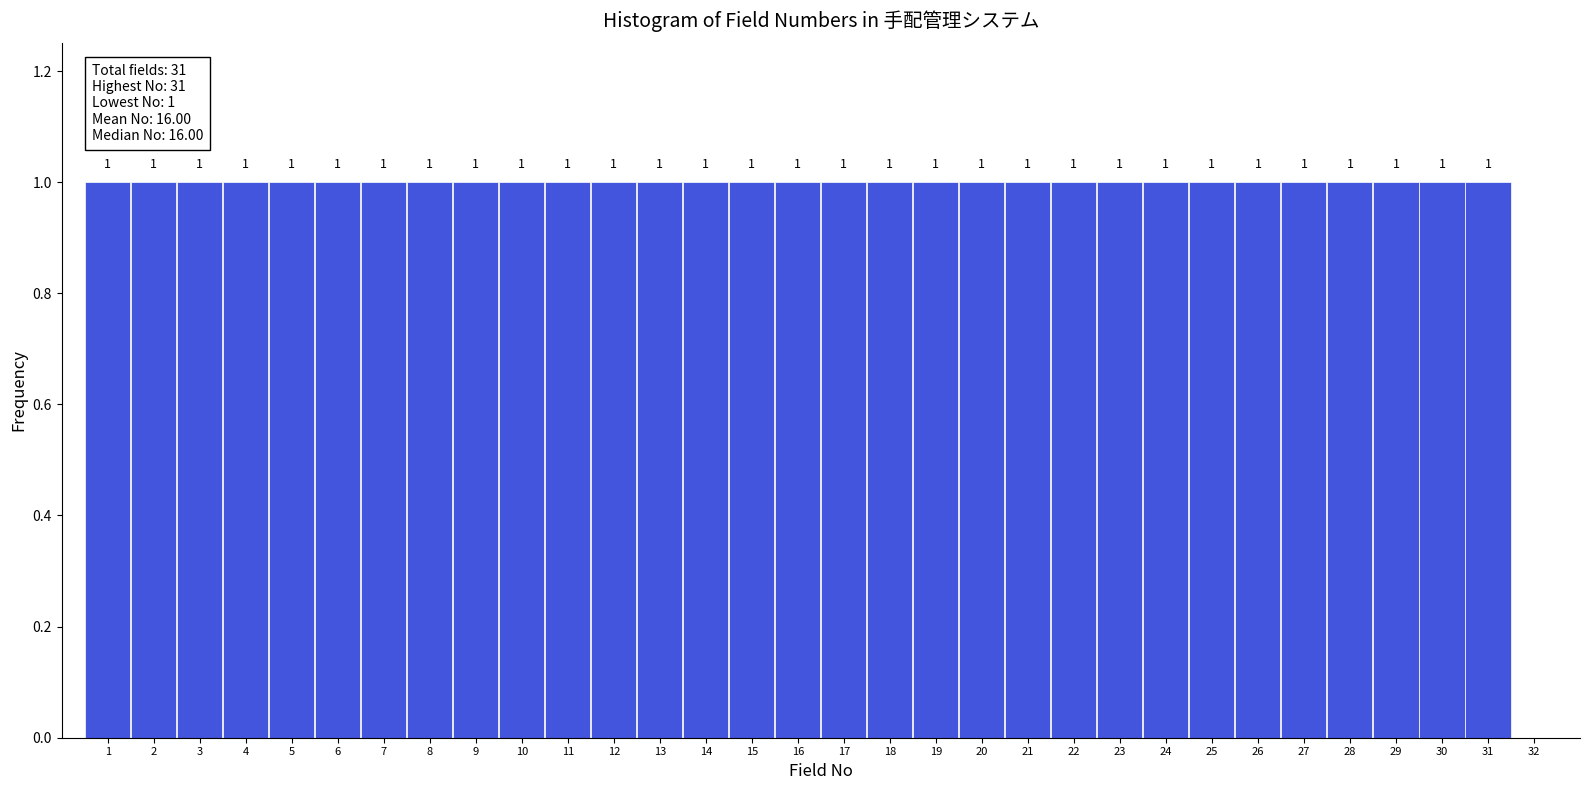

Reading left to right, transcribe all the data shown in this chart.

1=1	2=1	3=1	4=1	5=1	6=1	7=1	8=1	9=1	10=1	11=1	12=1	13=1	14=1	15=1	16=1	17=1	18=1	19=1	20=1	21=1	22=1	23=1	24=1	25=1	26=1	27=1	28=1	29=1	30=1	31=1	32=0